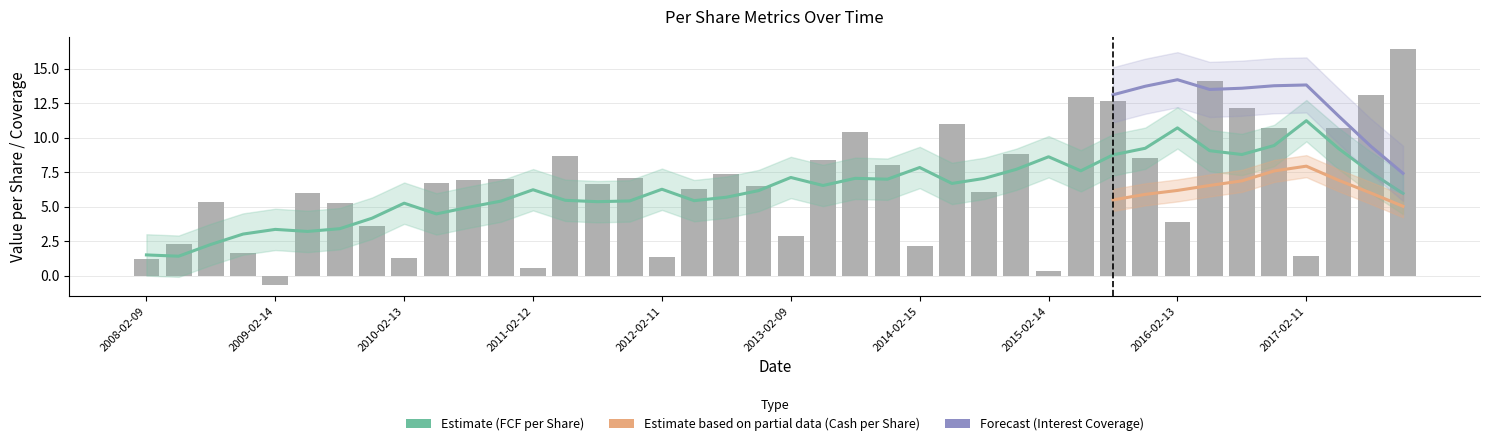

How many values in the FCF_per_Share series exceed 6?

24